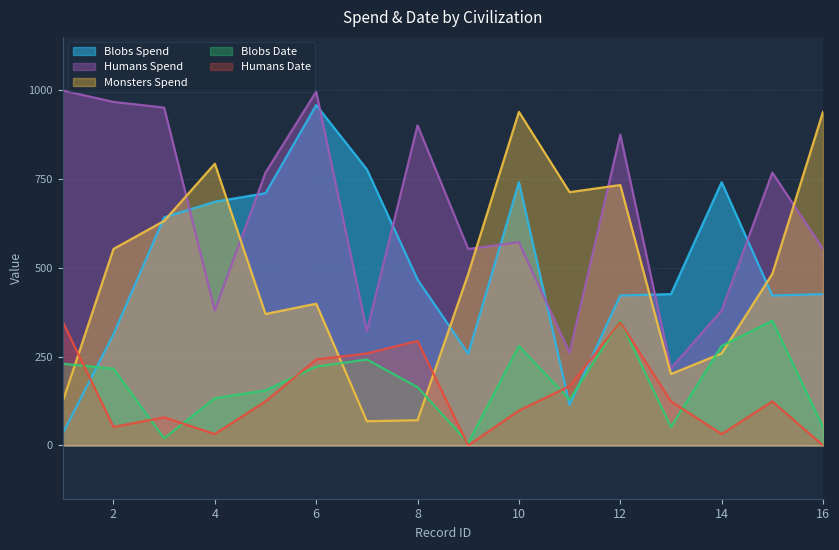

What is the value of the humans_spend point at the 11th from the left?

261